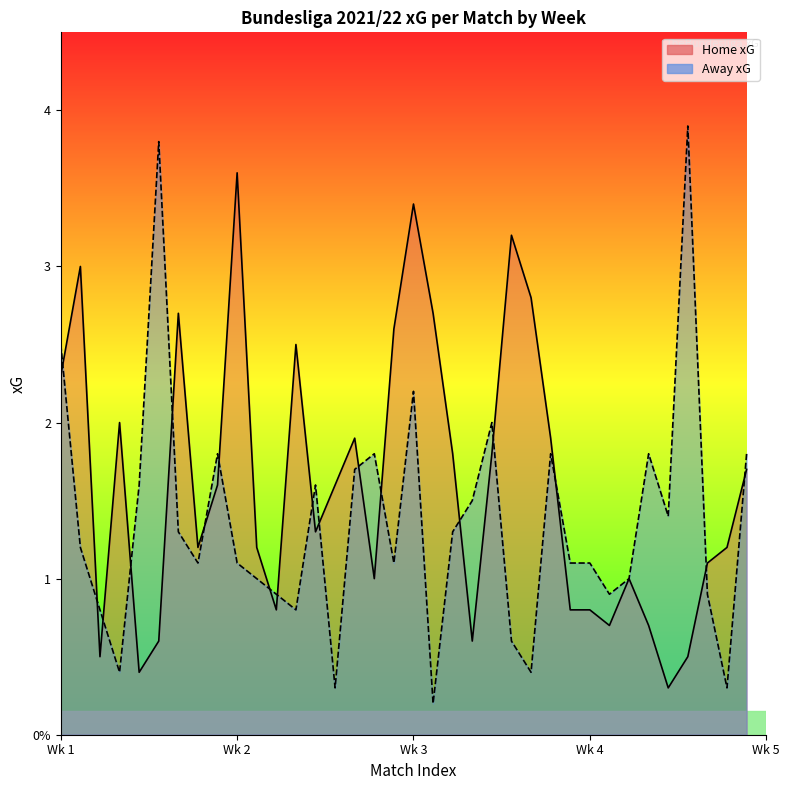

What is the value of the Home xG point at the 20th from the left?

3.4